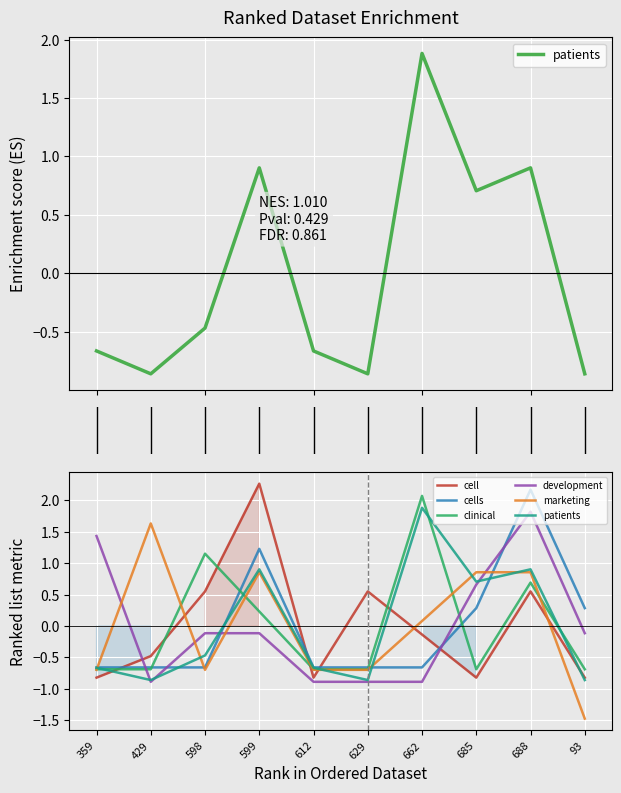

What is the approximate value of patients at 359?

-0.7